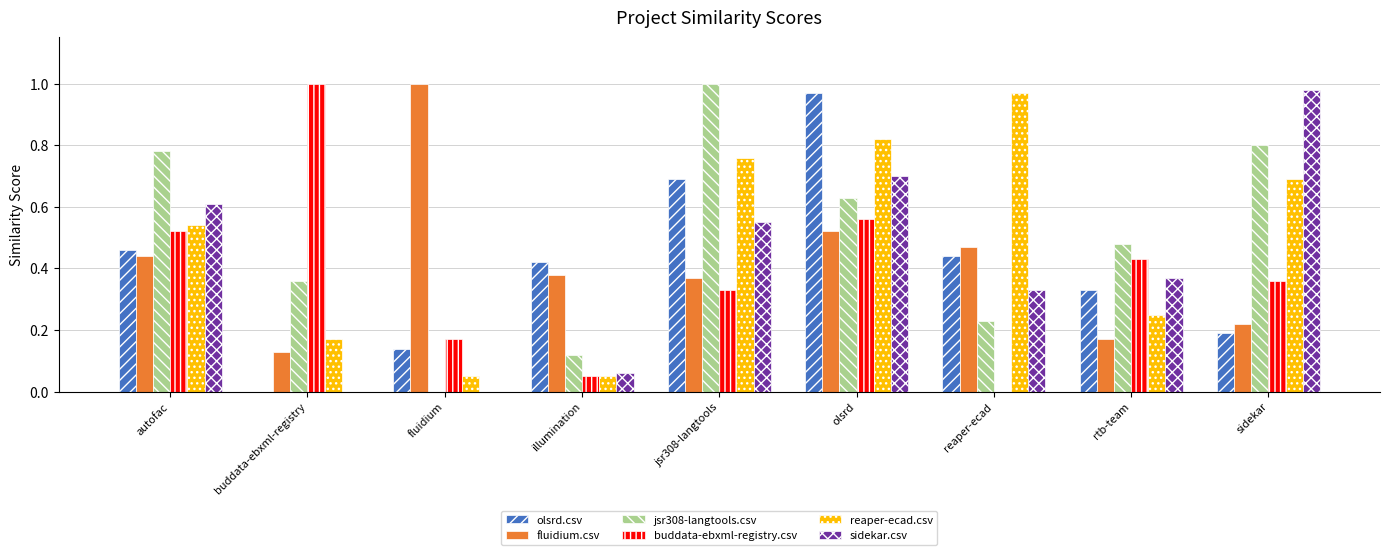

Which series changed the most between fluidium and jsr308-langtools?

jsr308-langtools.csv